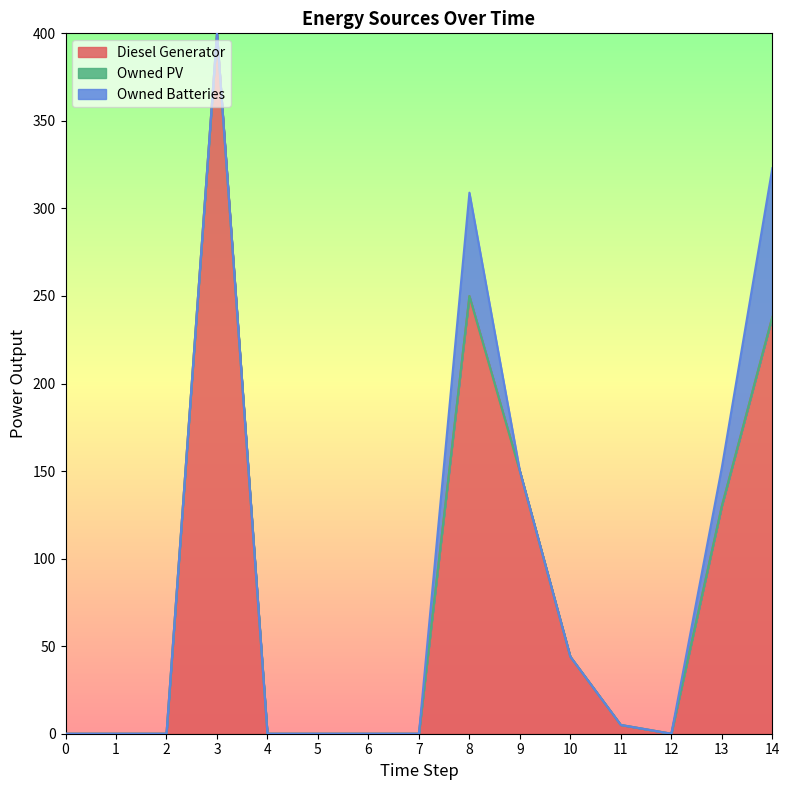

Does the chart have visible grid lines?

No